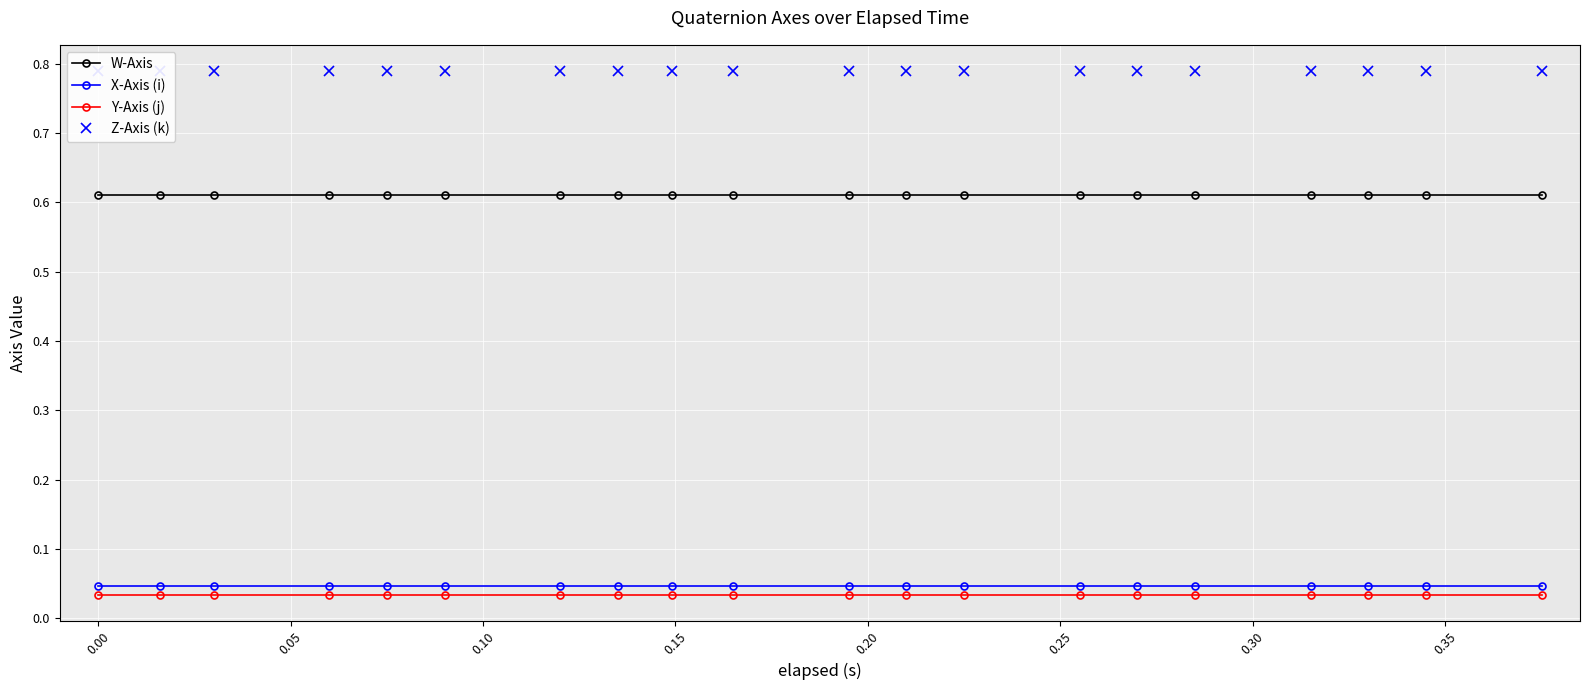

What are all the series names shown in the legend?

W-Axis, X-Axis (i), Y-Axis (j), Z-Axis (k)